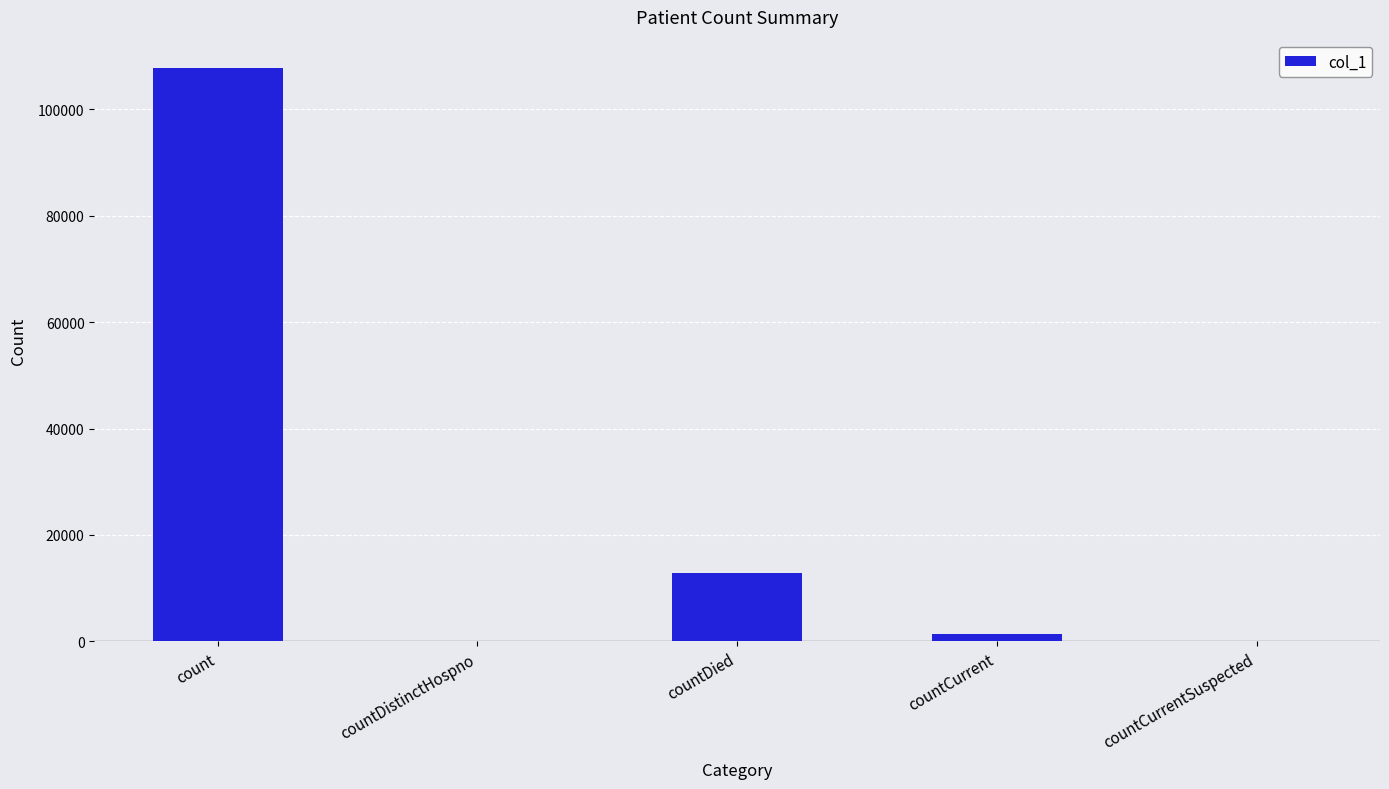

What is the sum of all values?

121812